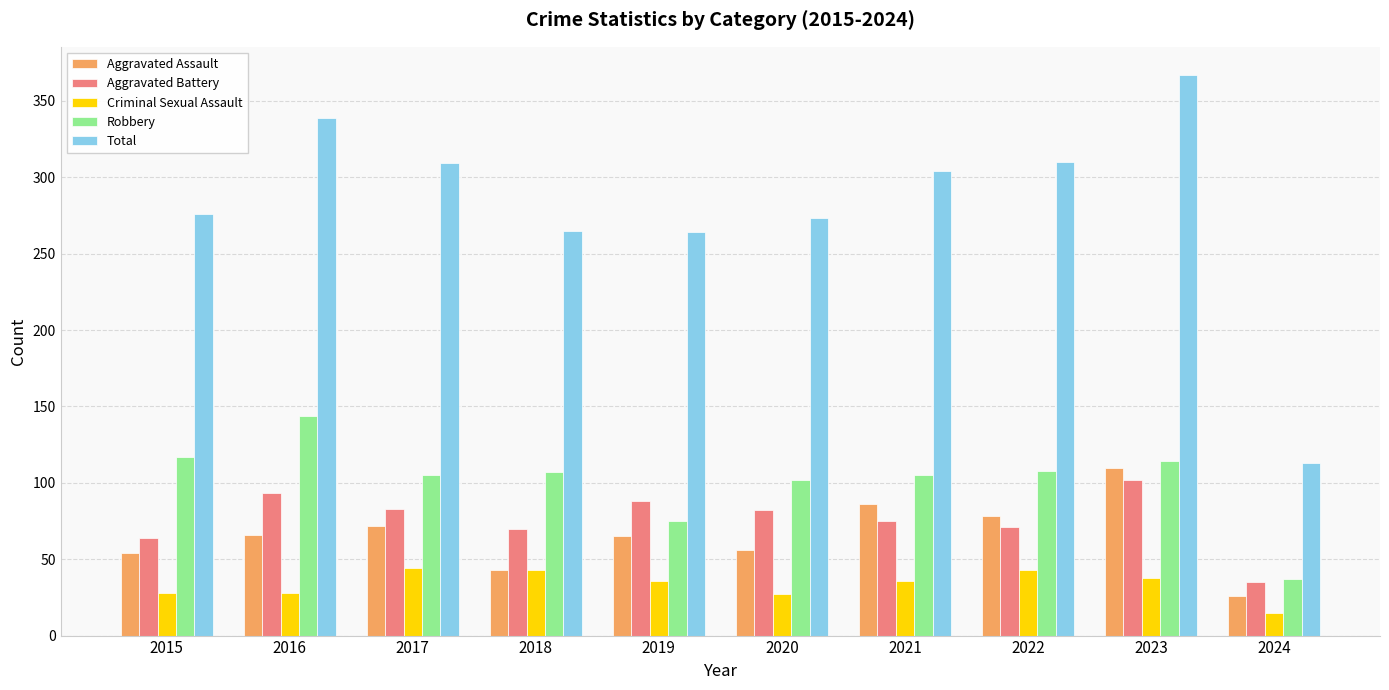

Does the chart contain any negative values?

No